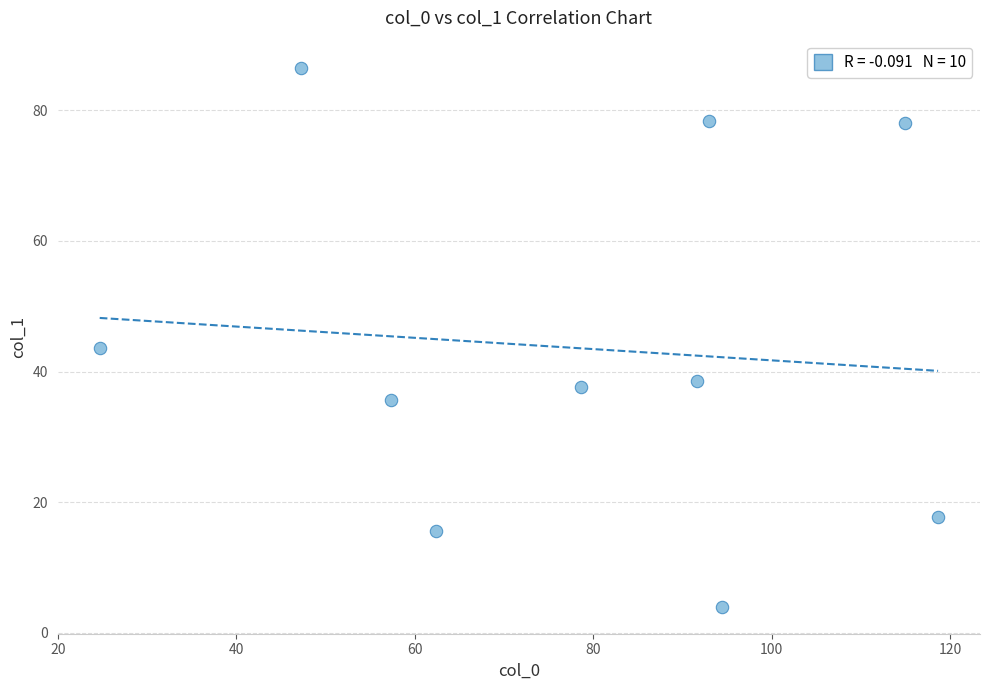

What Y value in the scatter plot is closest to 45?

43.7